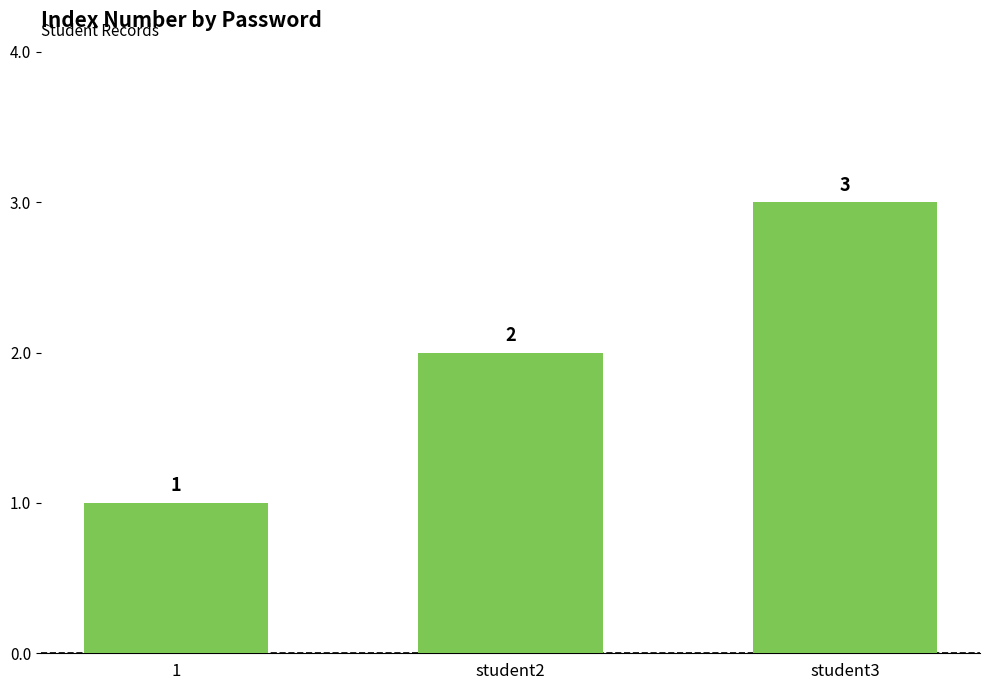

Does the chart contain stacked bars?

No